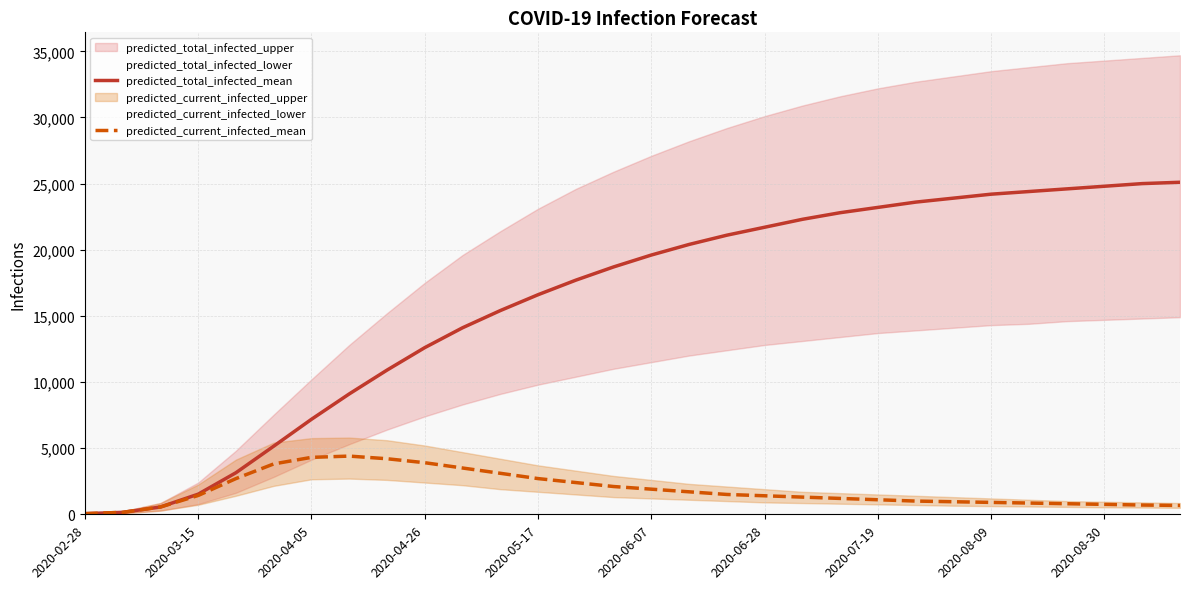

The predicted_total_infected_mean series shows 17700 at 13. True or false?

True